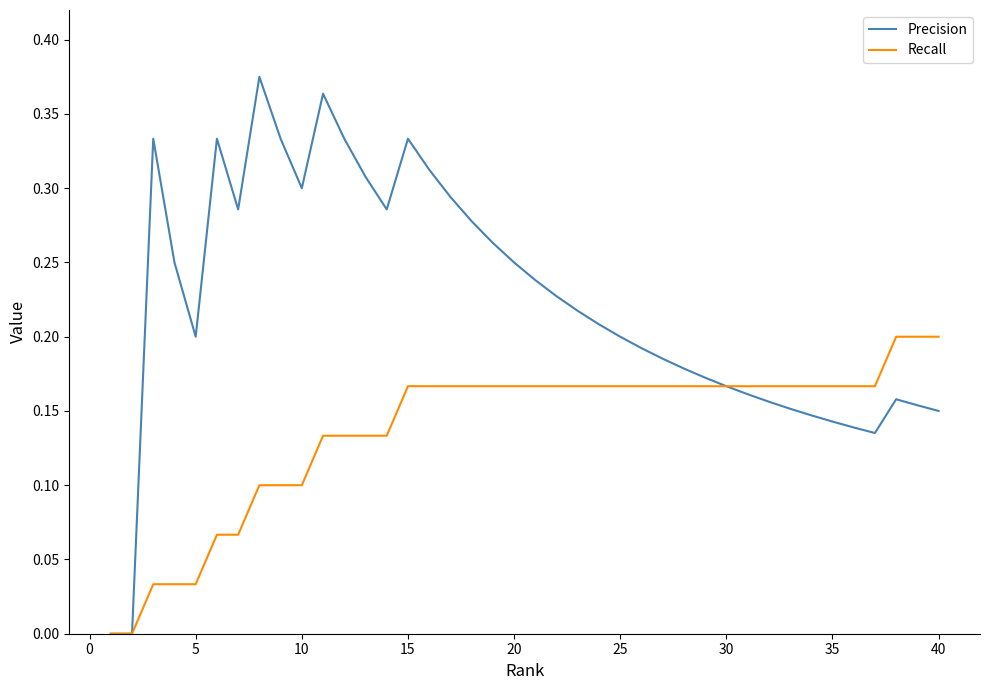

Rank the series by their average value, from highest to lowest.

Precision, Recall